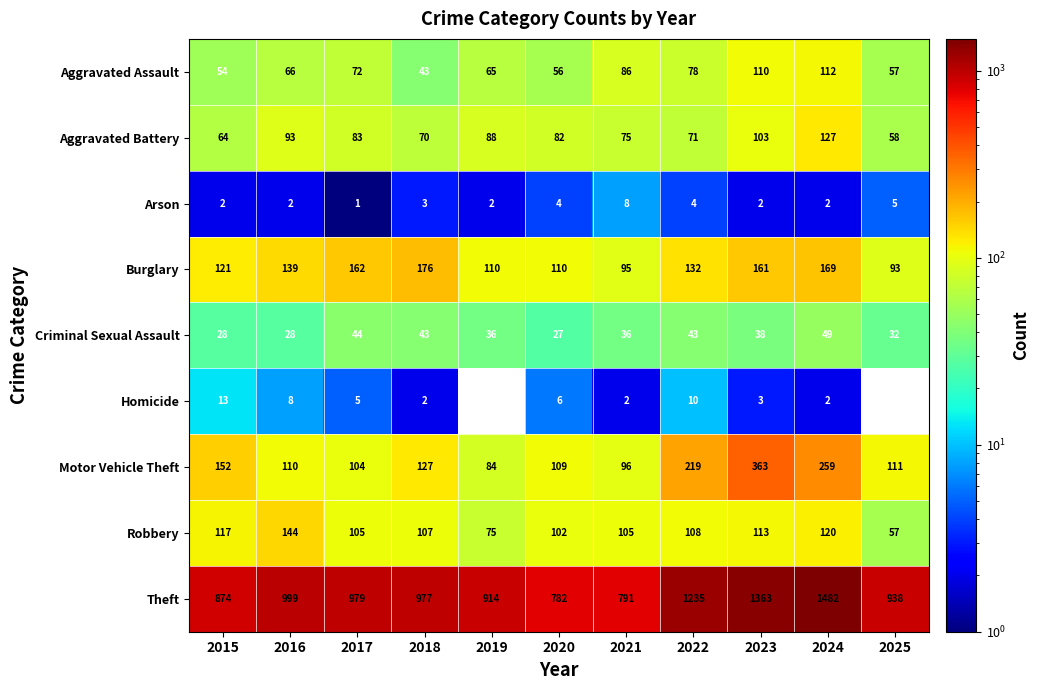

What is the sum of the Burglary values at 2024 and 2023?

330